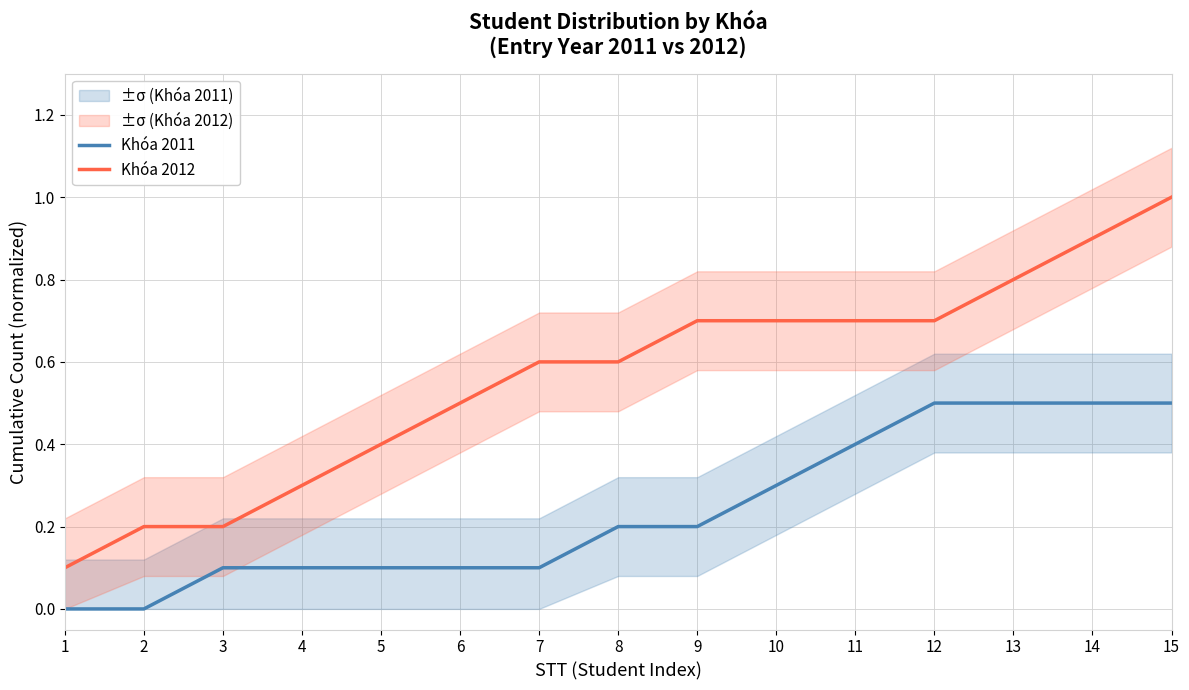

True or false: Khóa 2012 and Khóa 2011 cross at least once.

False